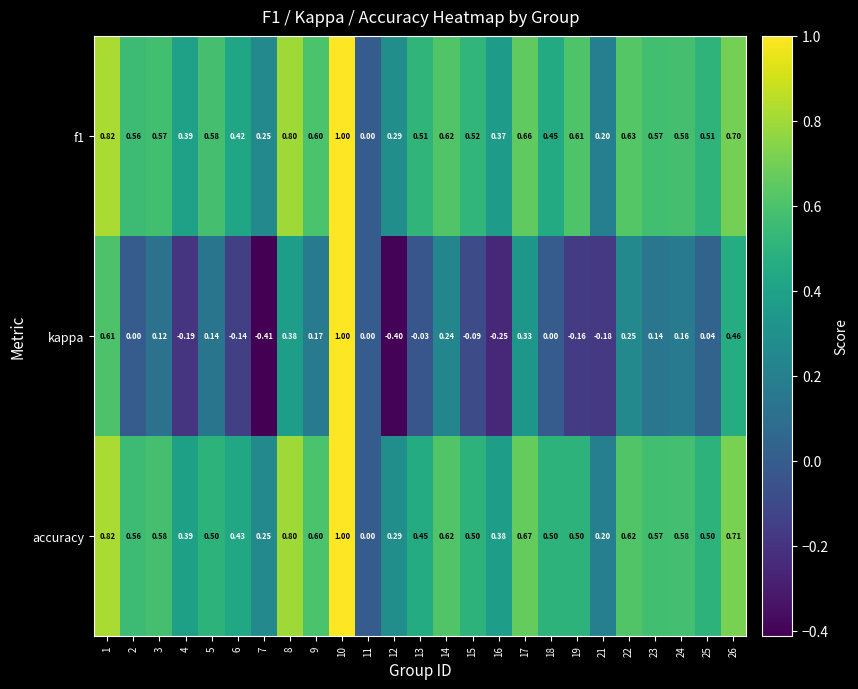

Is the value of f1 at 22 greater than the value of kappa at 22?

Yes